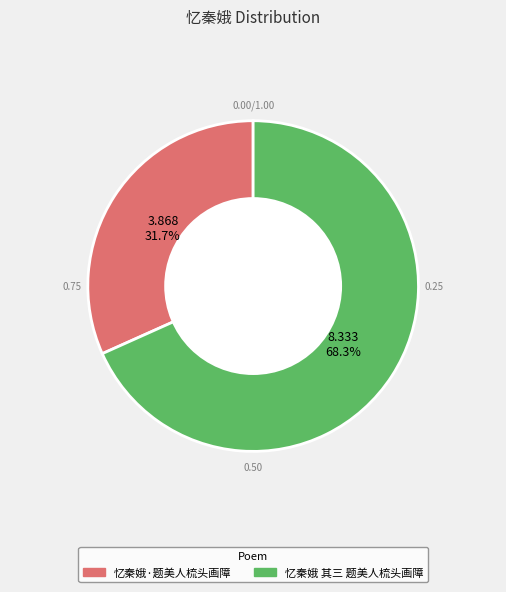

What is the ratio of the value at 忆秦娥 其三 题美人梳头画障 to the value at 忆秦娥·题美人梳头画障?

2.2